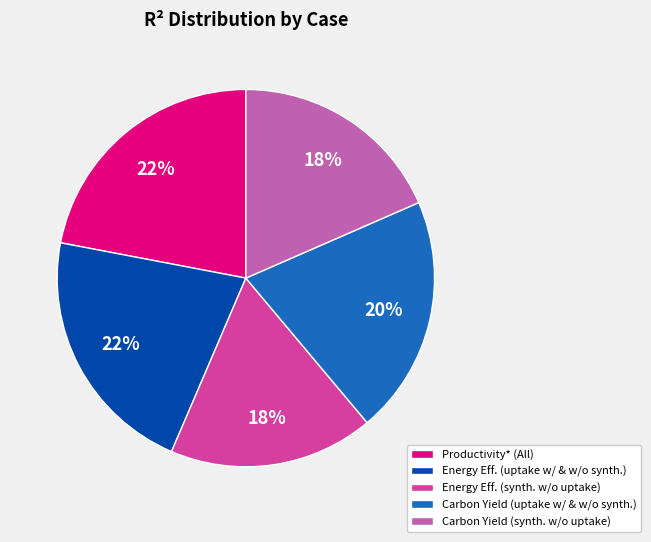

To the nearest percent, what percentage of the pie is Carbon Yield (uptake w/ & w/o synth.)?

20%